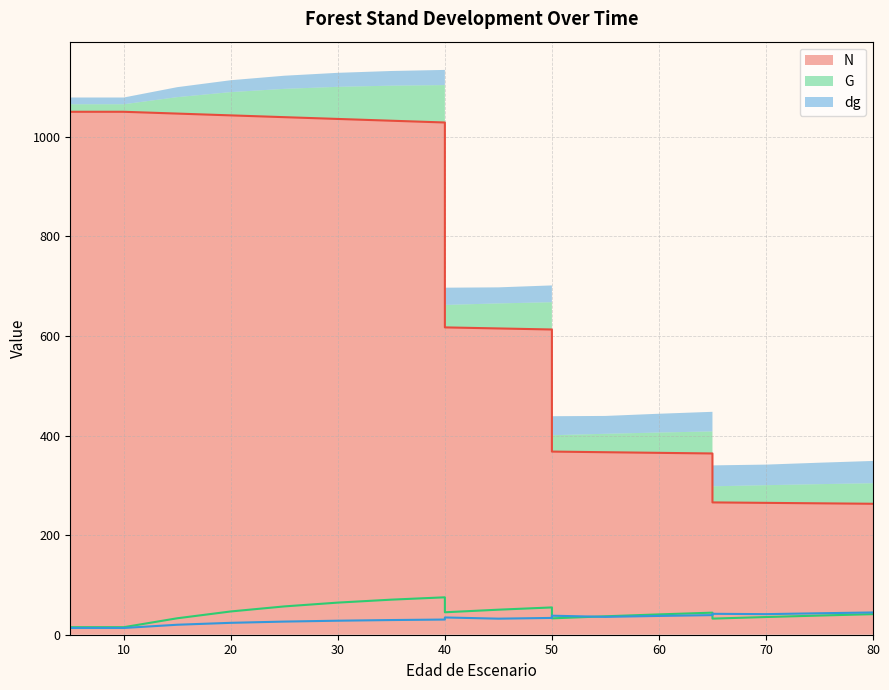

What is the average value of the N series?

687.3